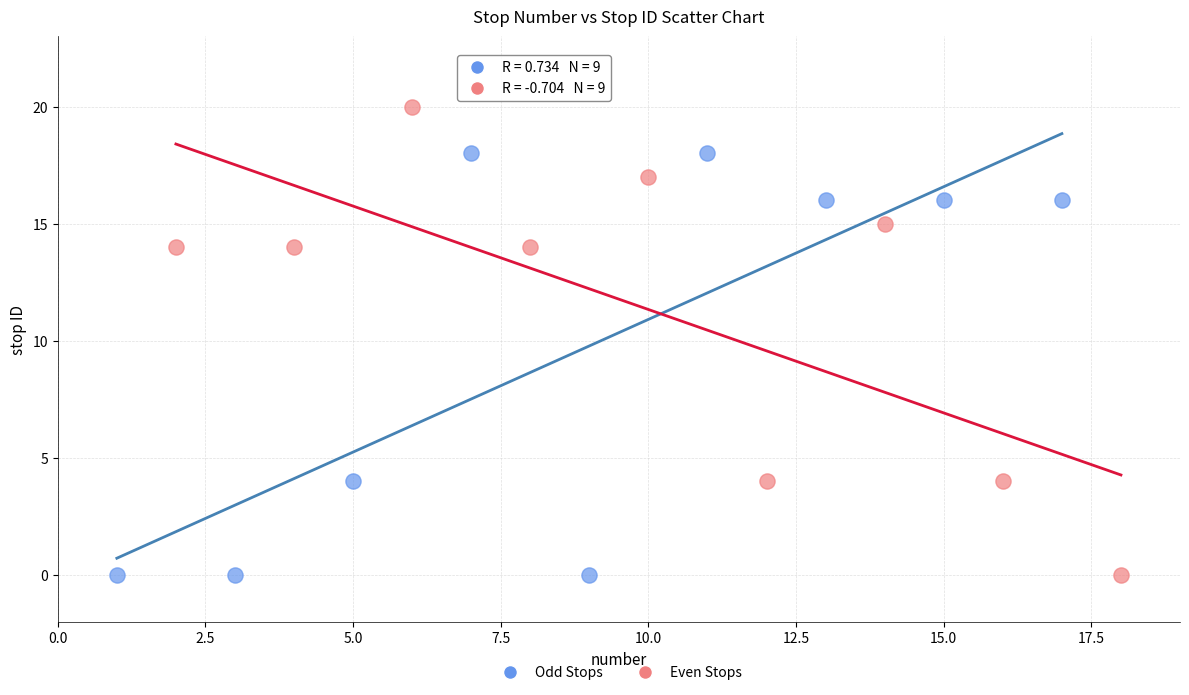

What are all the series names shown in the legend?

Odd Stops, Even Stops